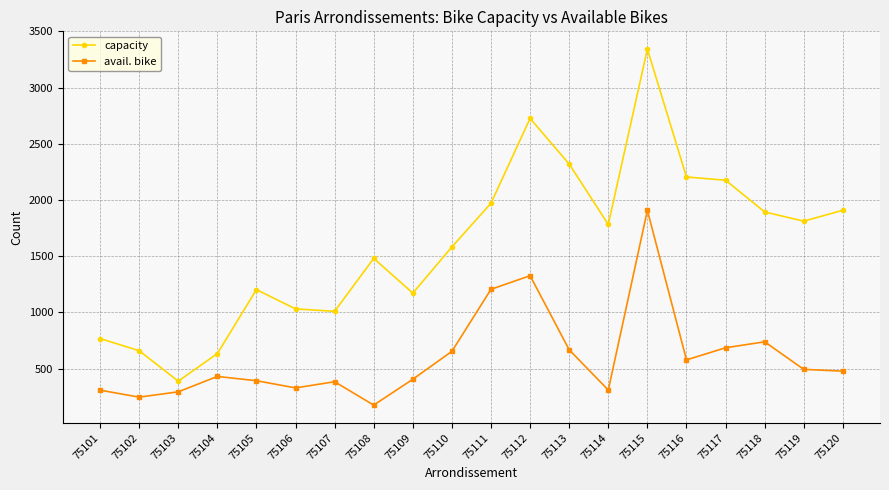

What is the difference between the highest and lowest values at 75110?

929